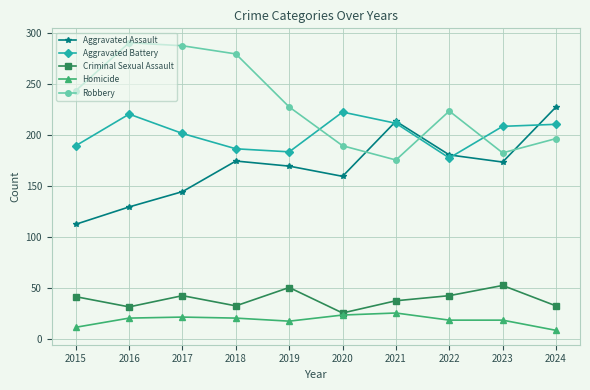

At which category does Aggravated Assault reach its first local peak?

2018